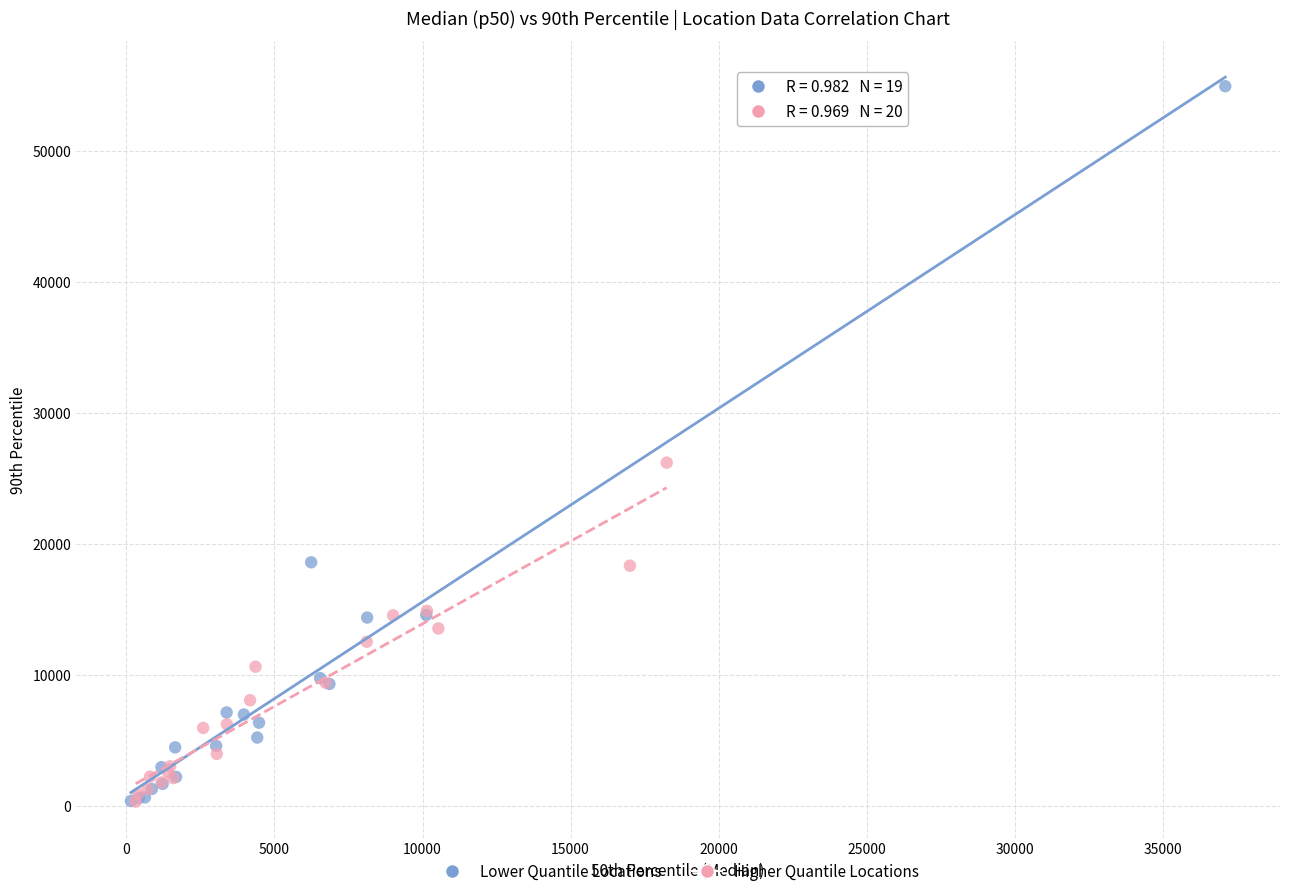

Which series contains the highest Y value?

Lower Quantile Locations